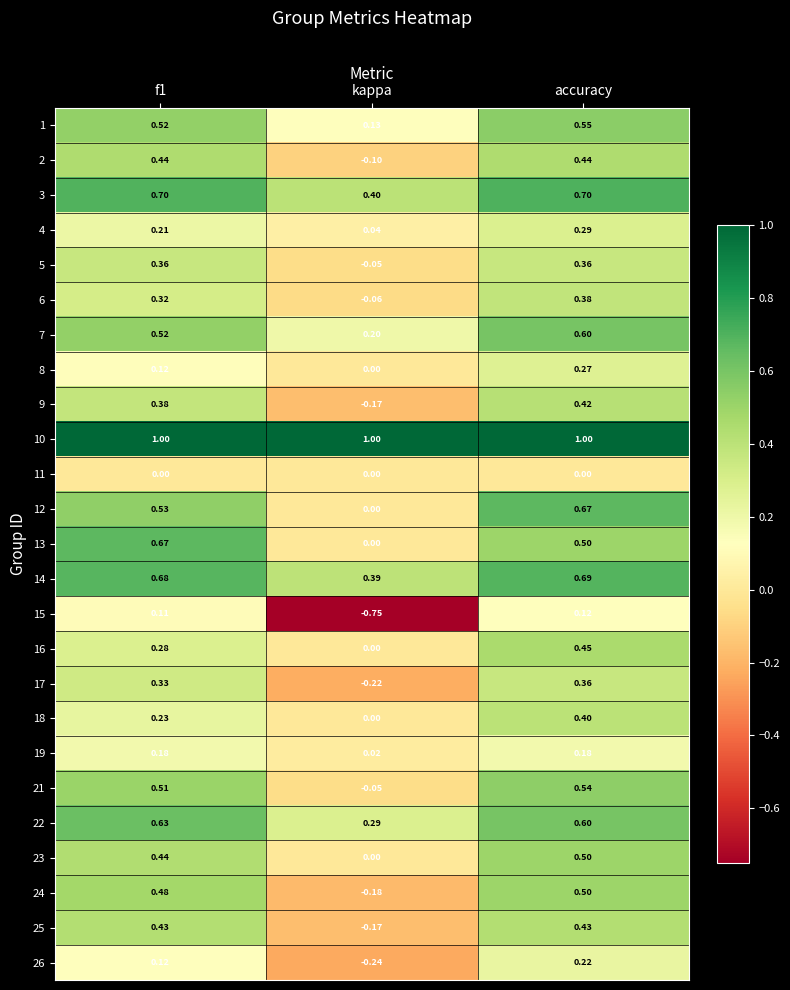

Where is 23 nearest to the value 0?

kappa